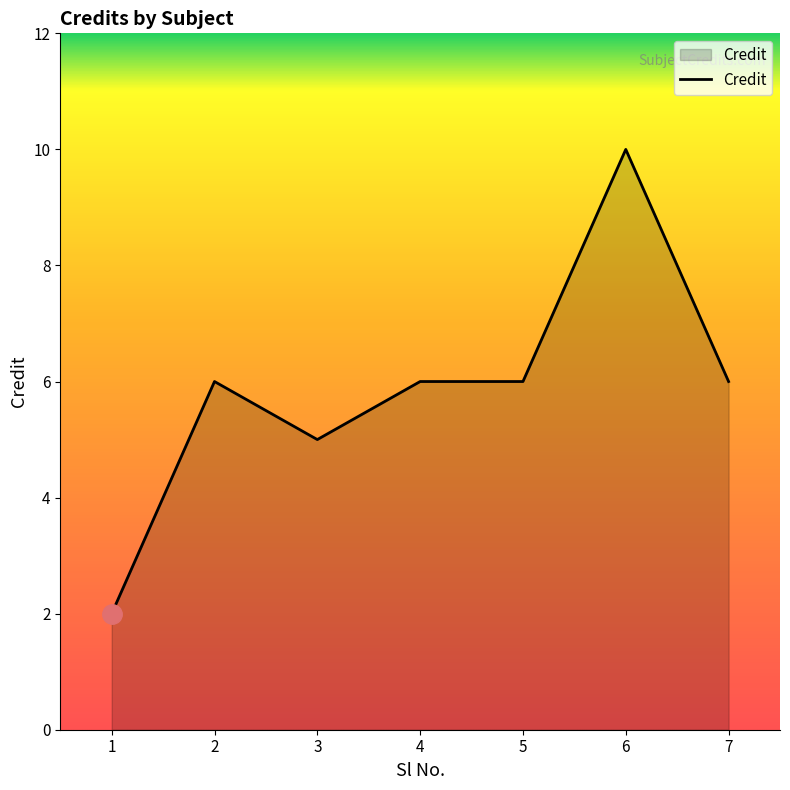

How many lines are shown in the chart?

1